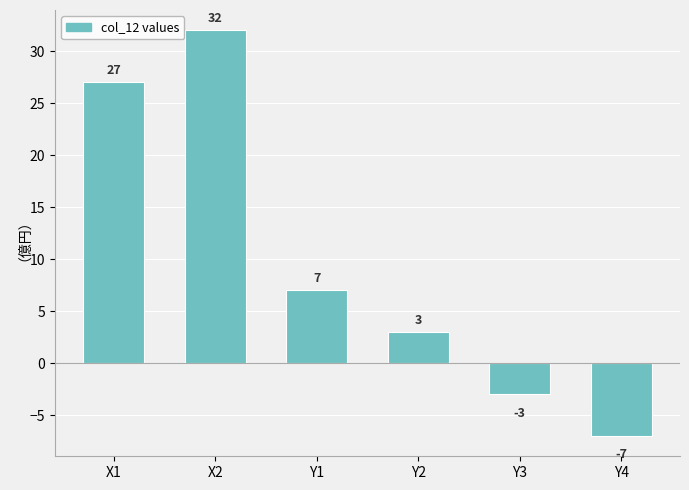

Does the chart contain stacked bars?

No